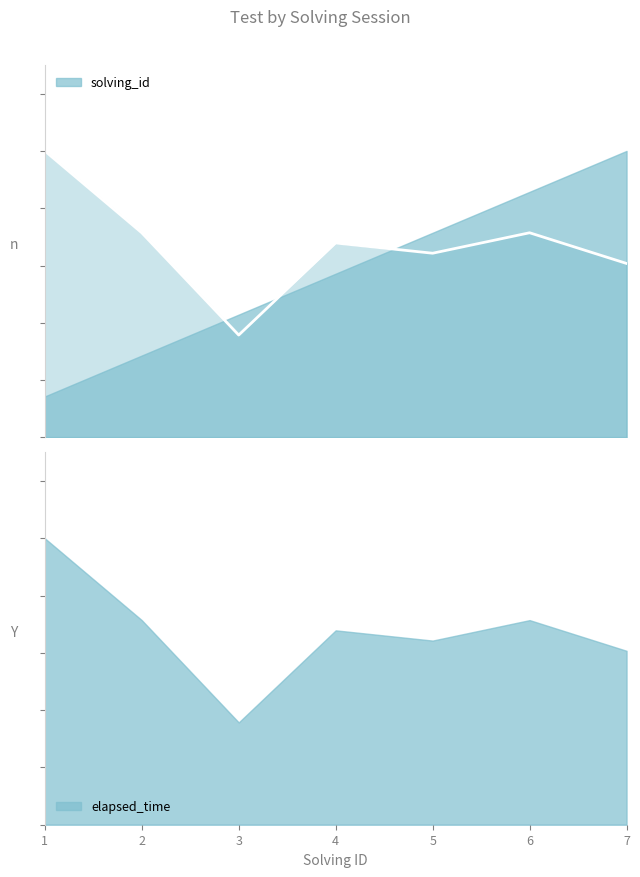

Reading left to right, transcribe all the data shown in this chart.

1.0	0.7	0.4	0.7	0.6	0.7	0.6